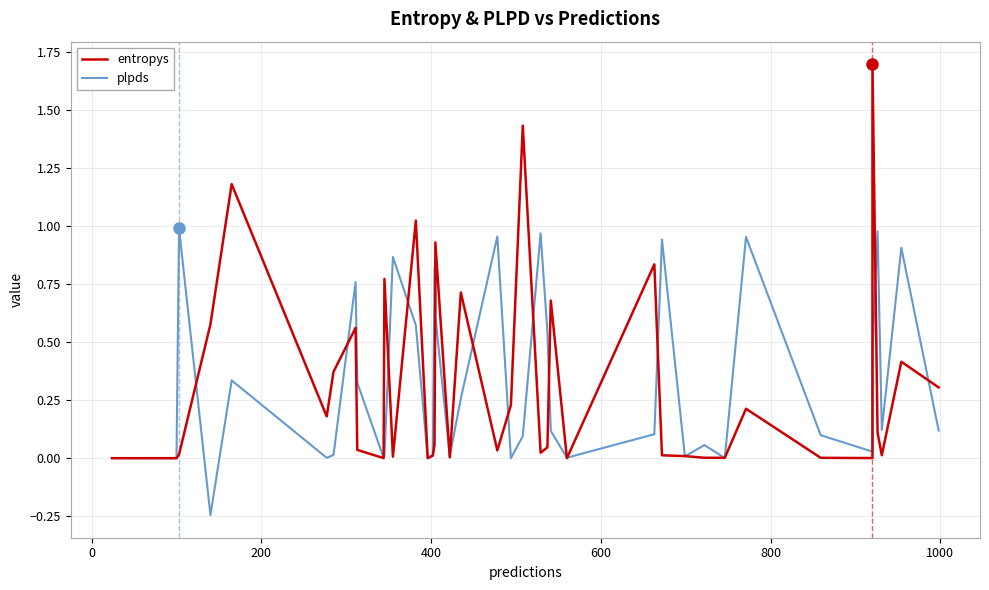

List the series in order of their overall mean, lowest first.

entropys, plpds